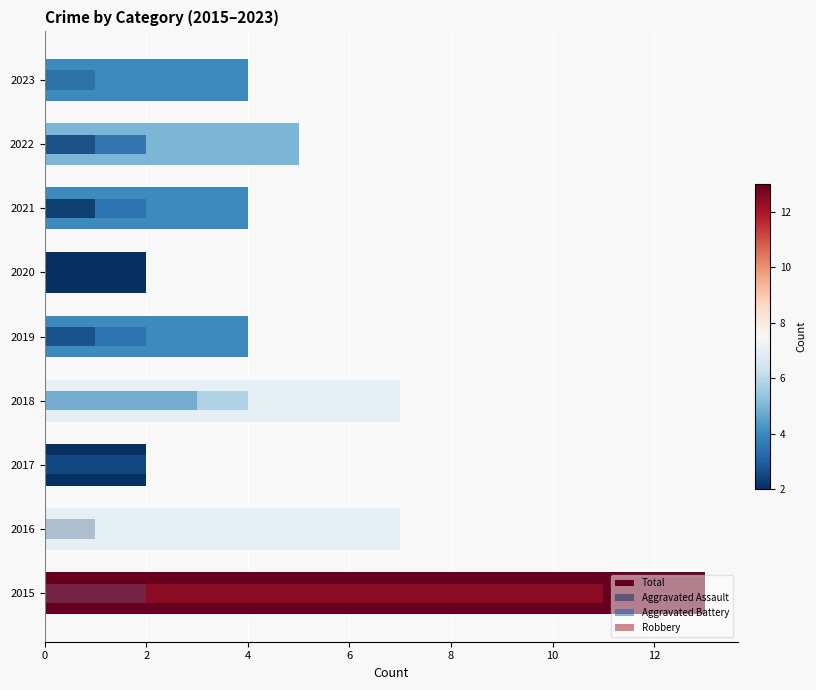

What is the difference between the maximum and minimum values in the Aggravated Assault series?

2